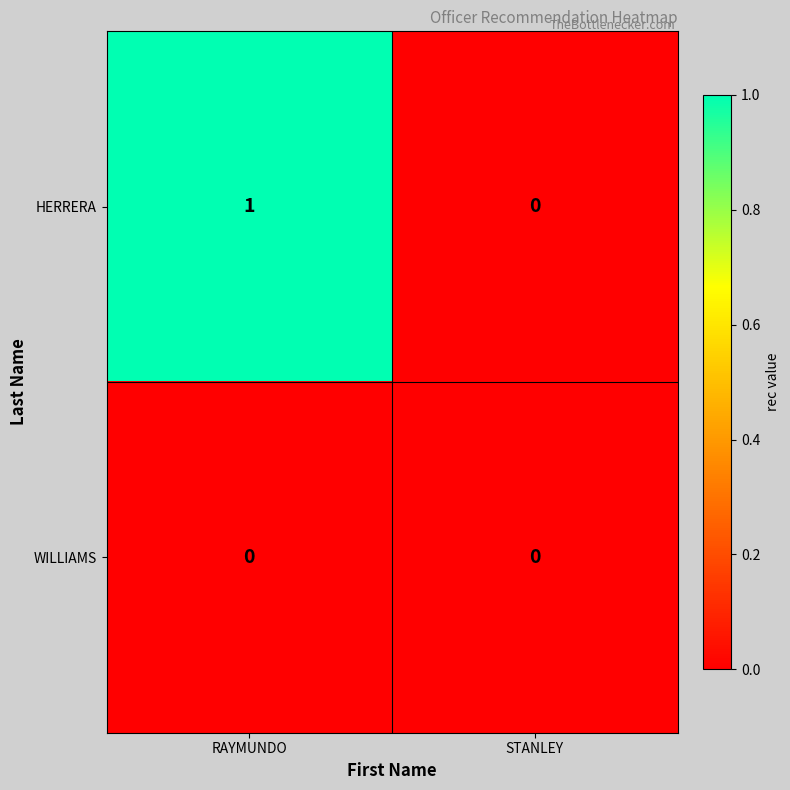

List the series in order of their peak value, lowest first.

WILLIAMS, HERRERA